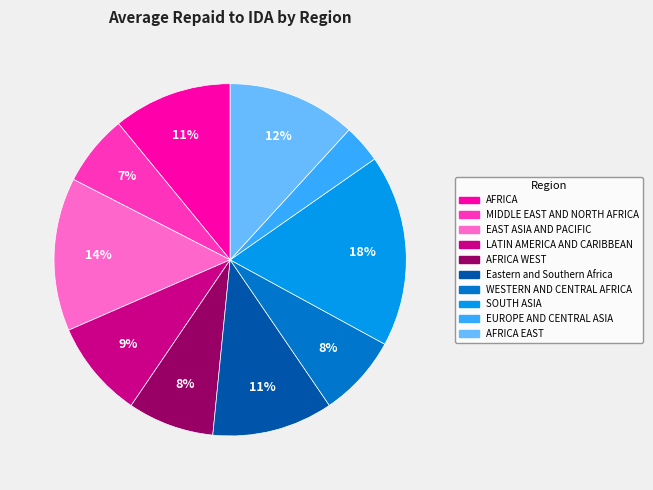

How many segments does this pie chart have?

10